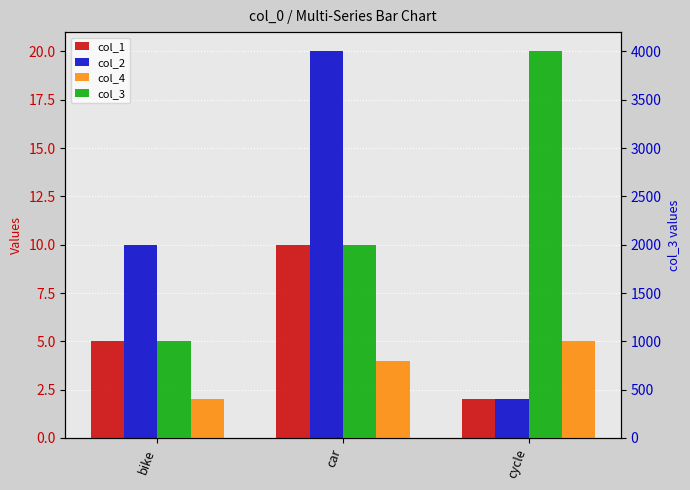

What is the total value across all series at cycle?

4009